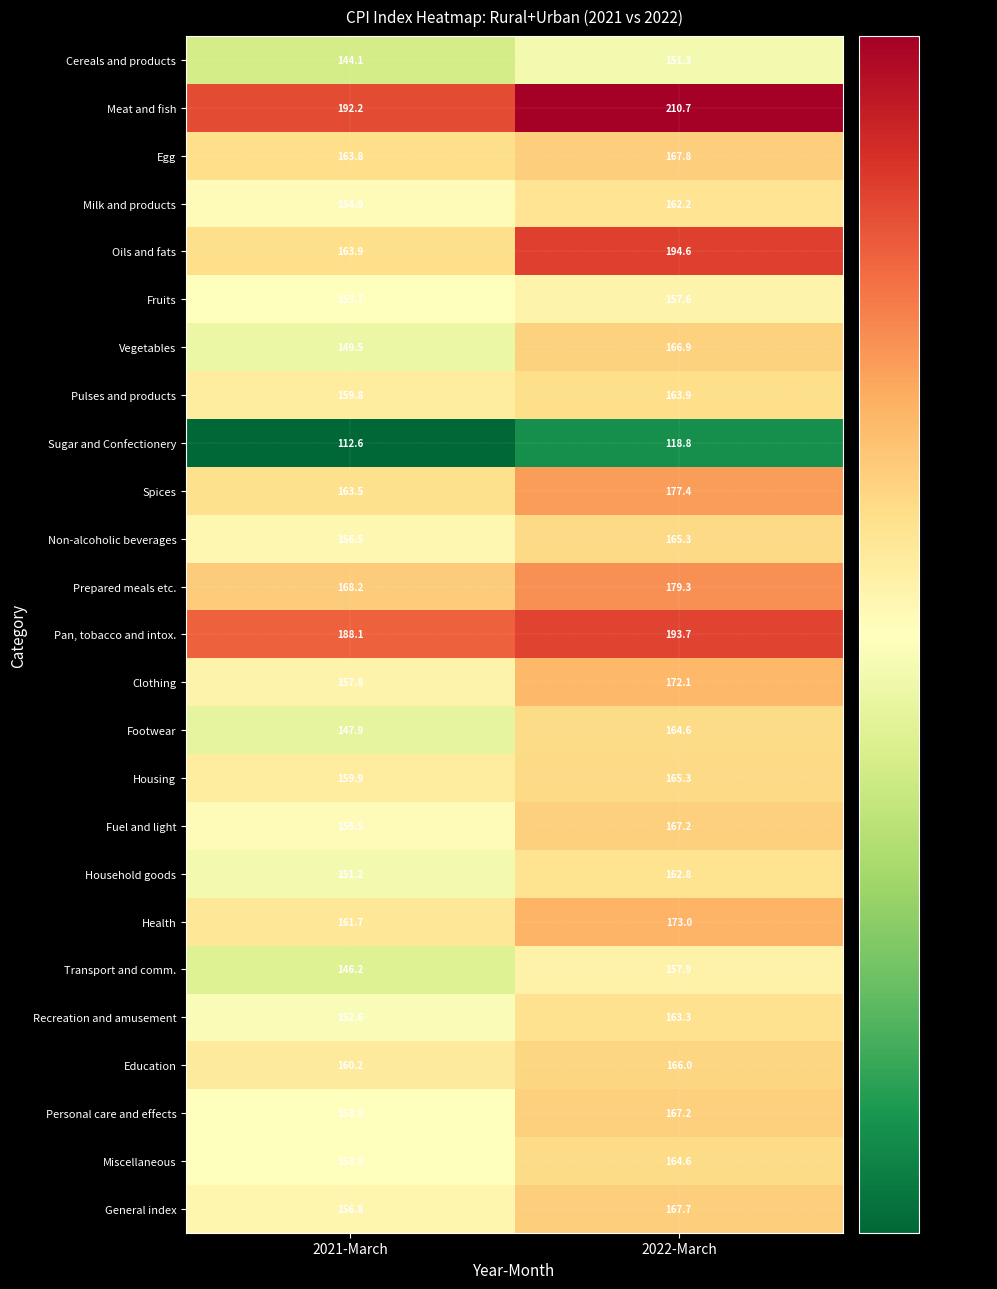

What is the average value of the Transport and comm. series?

152.1